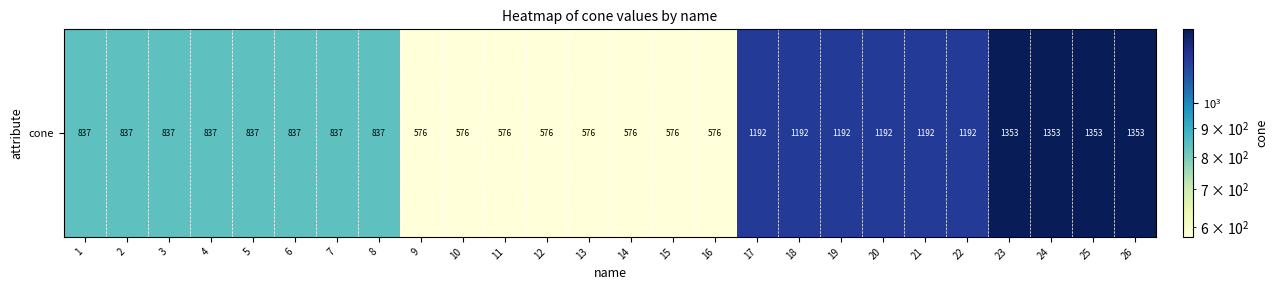

At which label does the data first exceed 837?

17